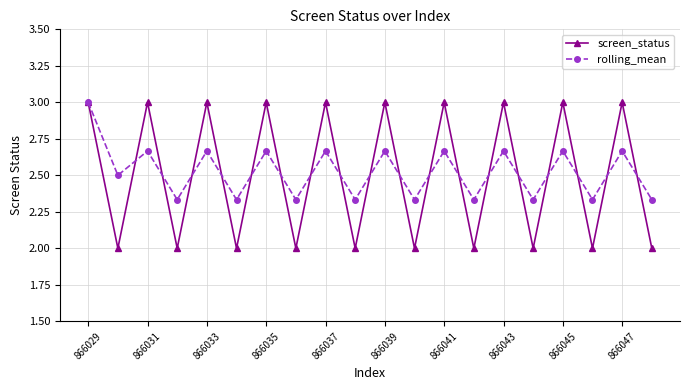

What is the highest value of the screen_status series?

3.0